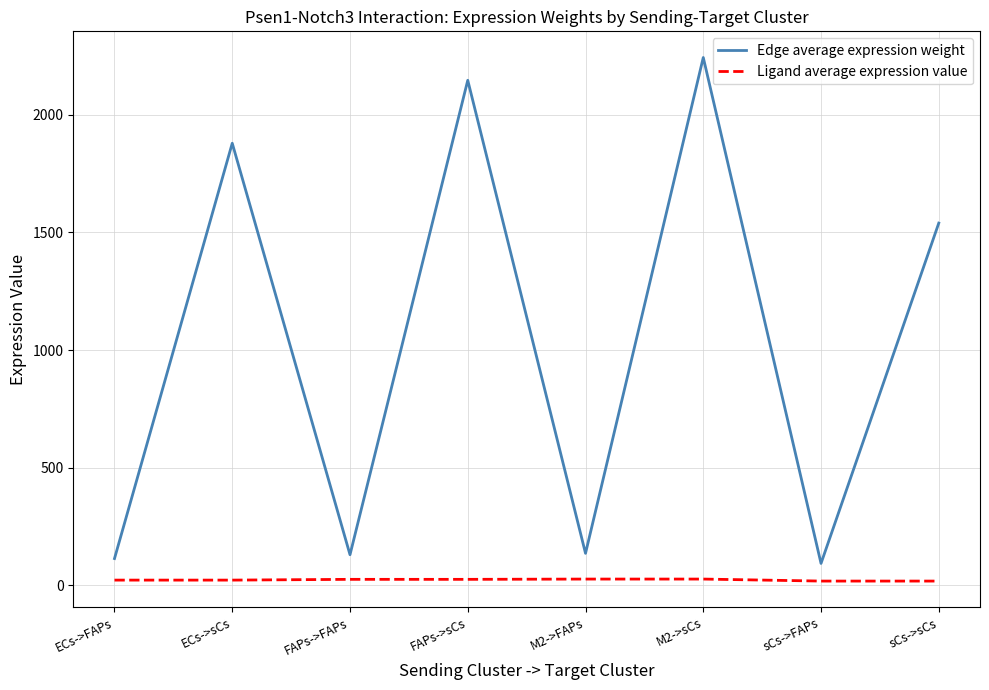

At which category does Edge average expression weight reach its first local valley?

FAPs->FAPs